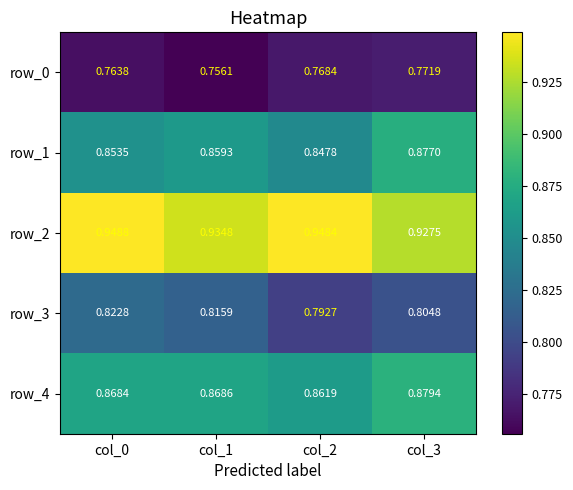

Is the value of row_2 at col_3 greater than the value of row_0 at col_2?

Yes